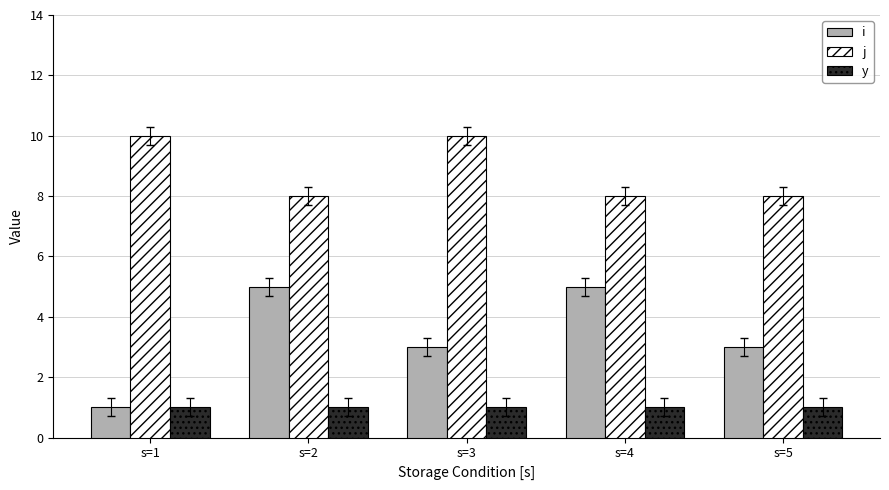

Reading left to right, list all the values displayed in this chart.

i: s=1=1	s=2=5	s=3=3	s=4=5	s=5=3
j: s=1=10	s=2=8	s=3=10	s=4=8	s=5=8
y: s=1=1	s=2=1	s=3=1	s=4=1	s=5=1